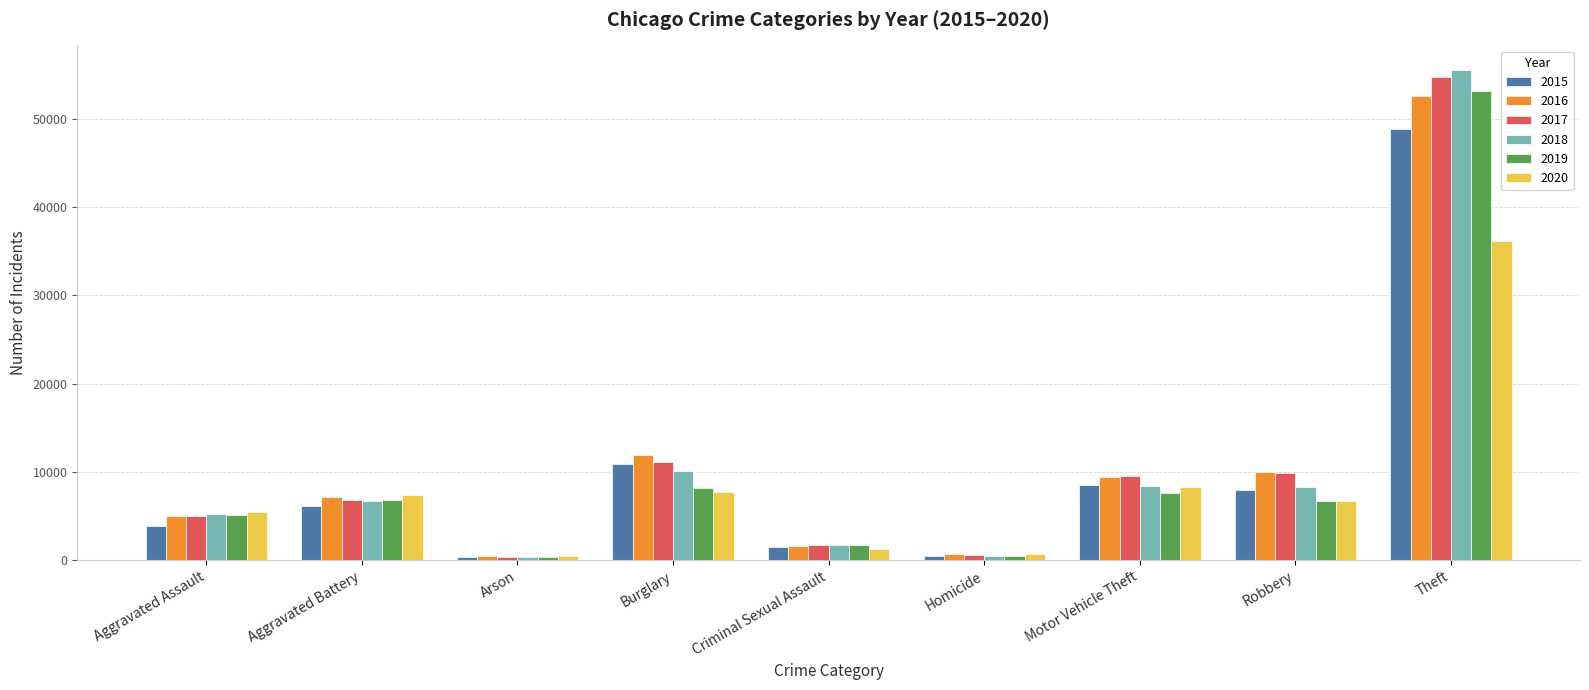

What is the spread (max minus min) of values at Burglary?

4141